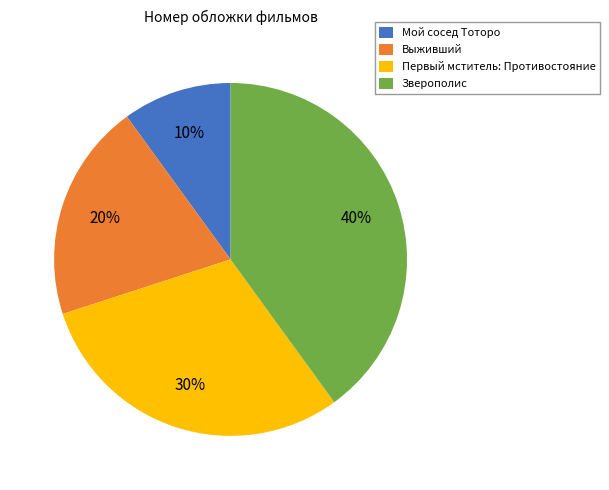

What percentage is the Первый мститель: Противостояние slice, to the nearest percent?

30%